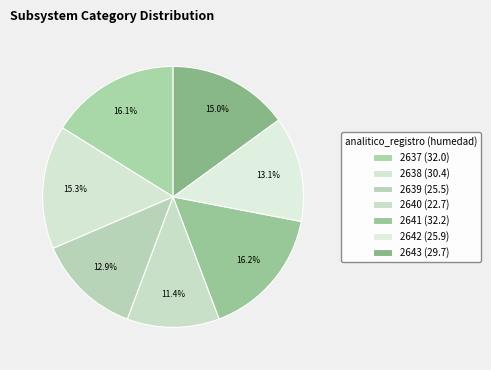

To the nearest percent, what is the difference between the largest and smallest slice percentages?

5%